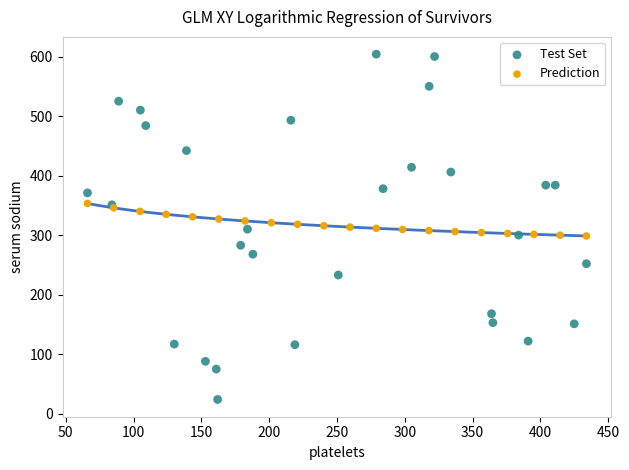

Which series contains the lowest Y value?

Test Set